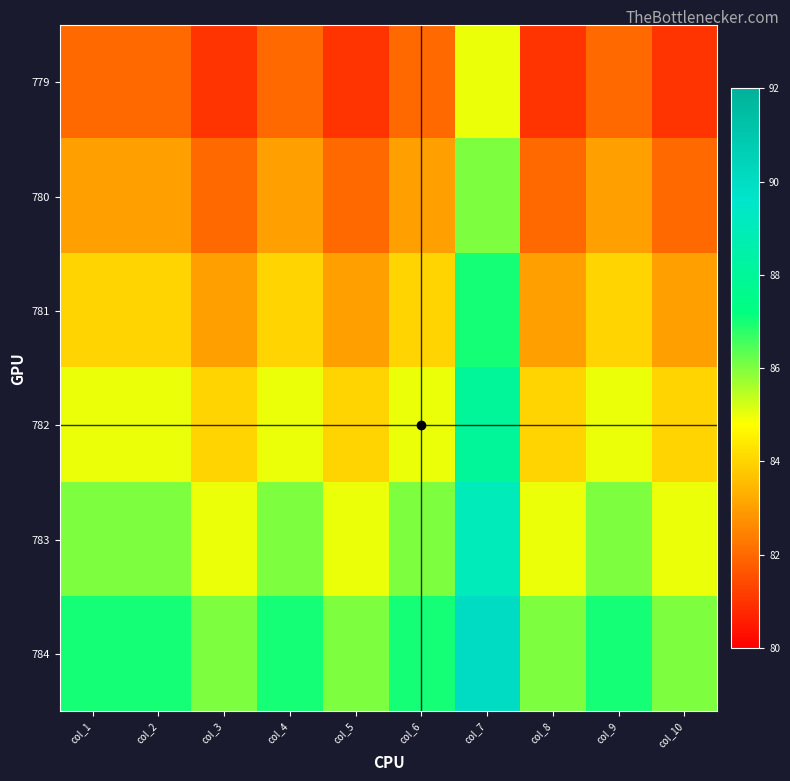

Rank the series by their maximum value, from highest to lowest.

784, 783, 782, 781, 780, 779